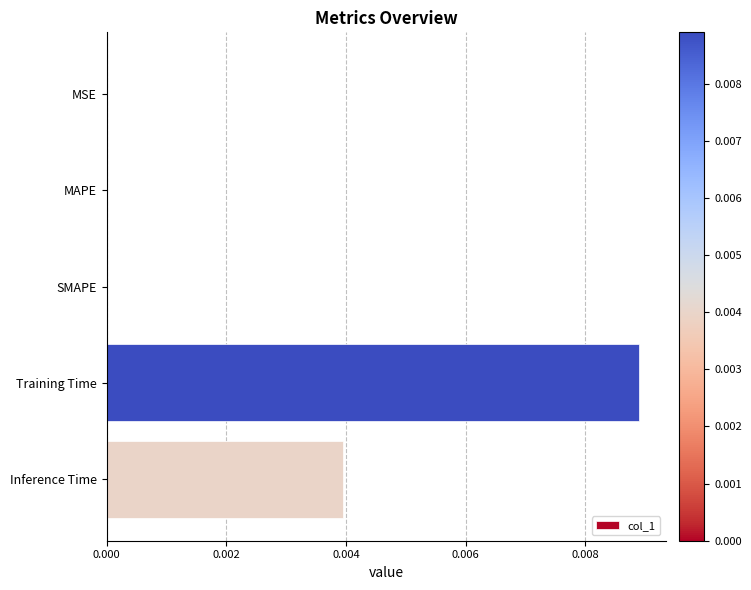

Which category has the highest value across all series?

Training Time